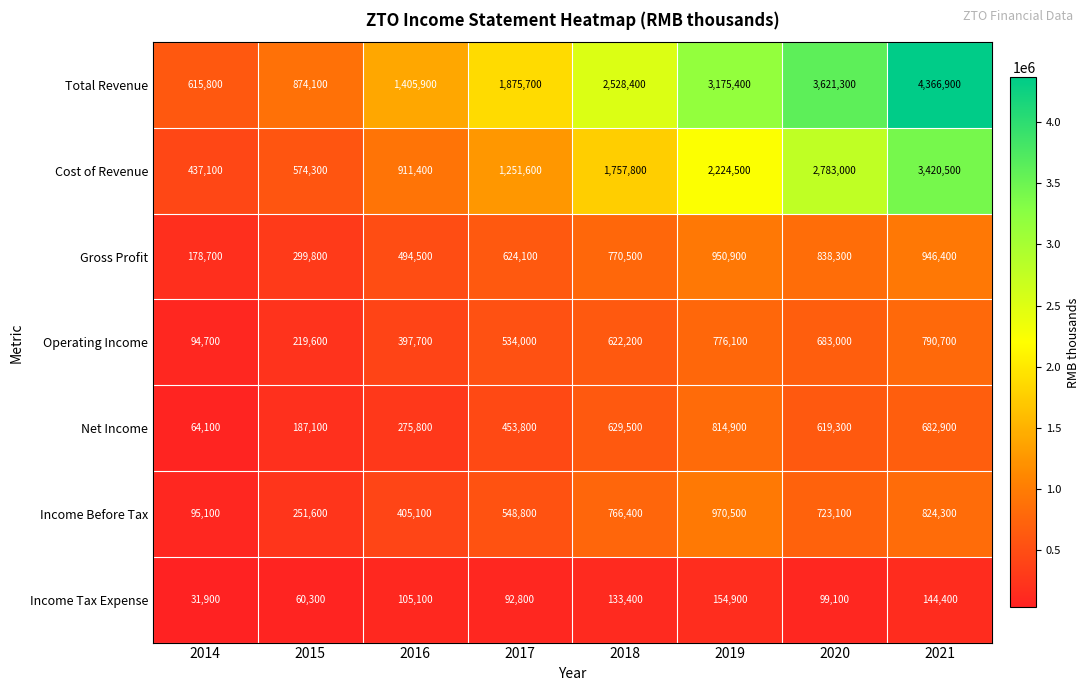

Which series has the largest total across all categories?

Total Revenue